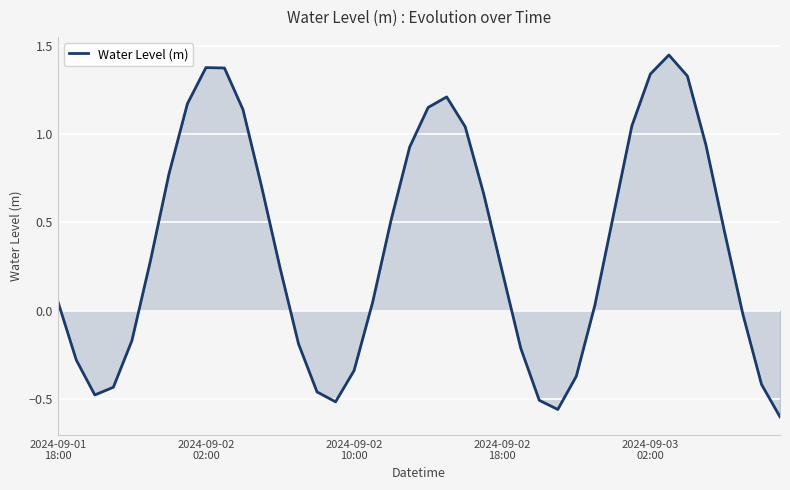

What is the difference between the maximum and minimum values?

2.1